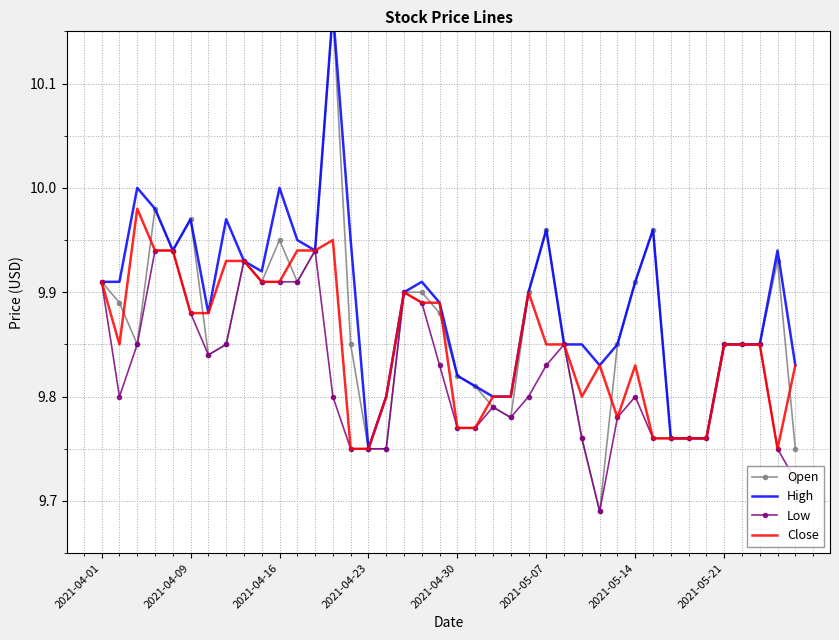

List the series in order of their peak value, lowest first.

Low, Close, Open, High